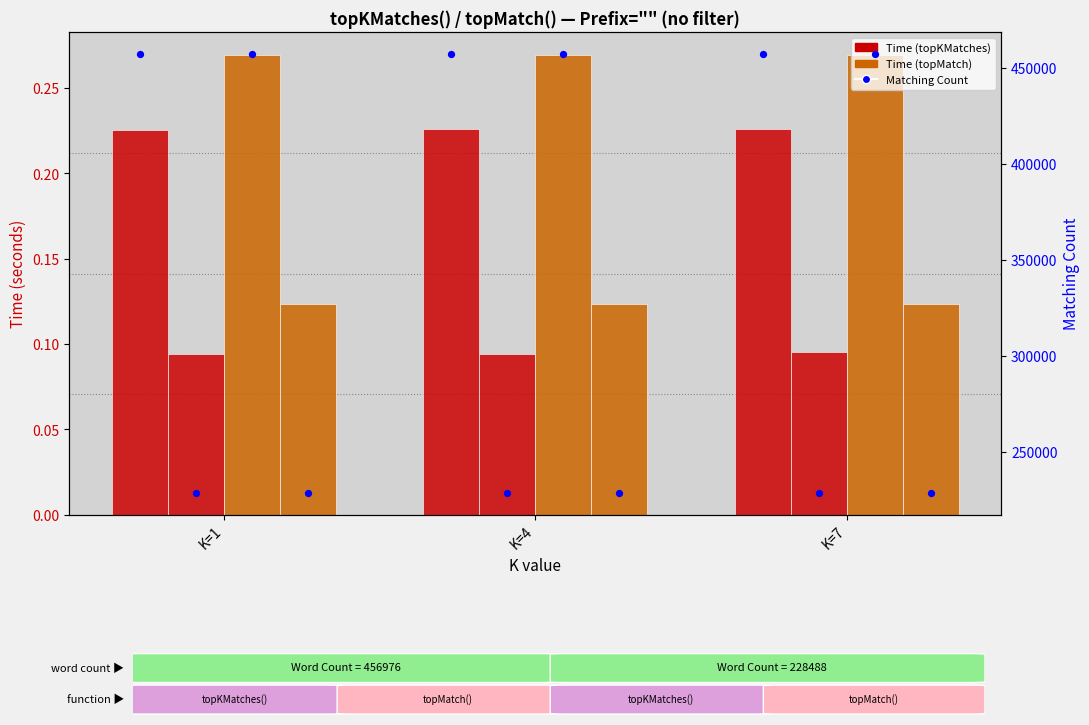

At how many categories does at least one series exceed 0?

3